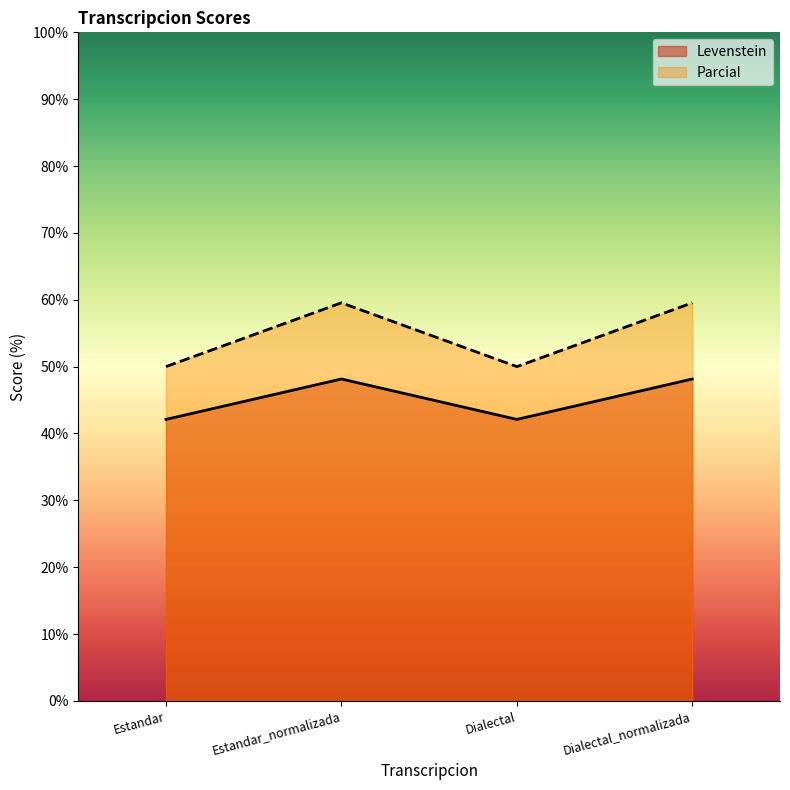

True or false: Parcial and Levenstein cross at least once.

False